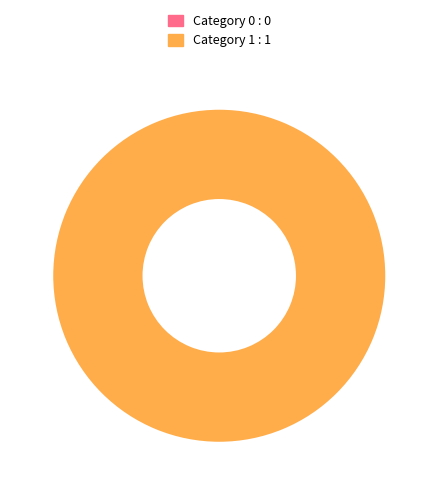

Count the number of slices in the pie.

2